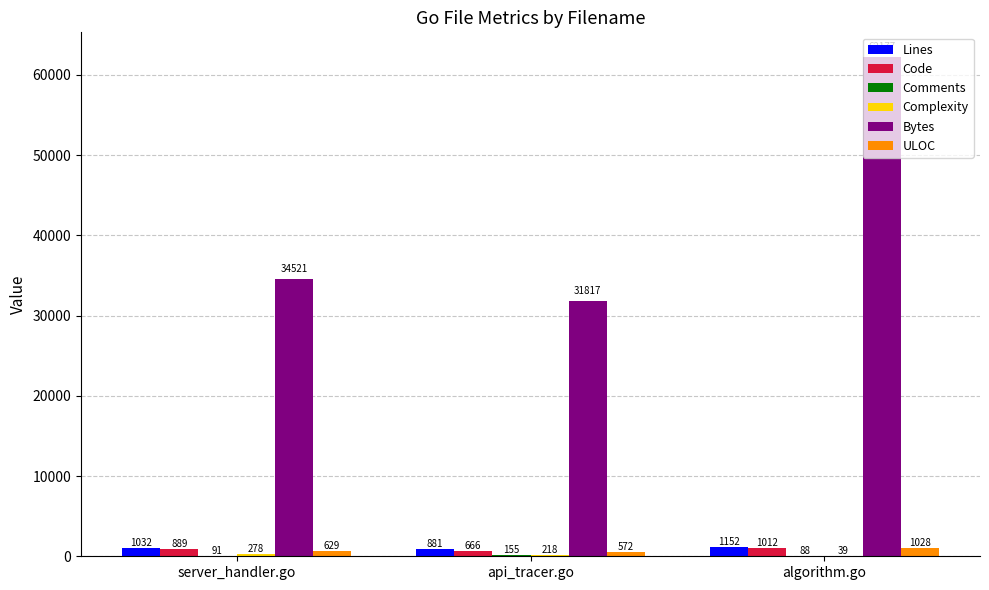

What is the average value of the Lines series?

1022